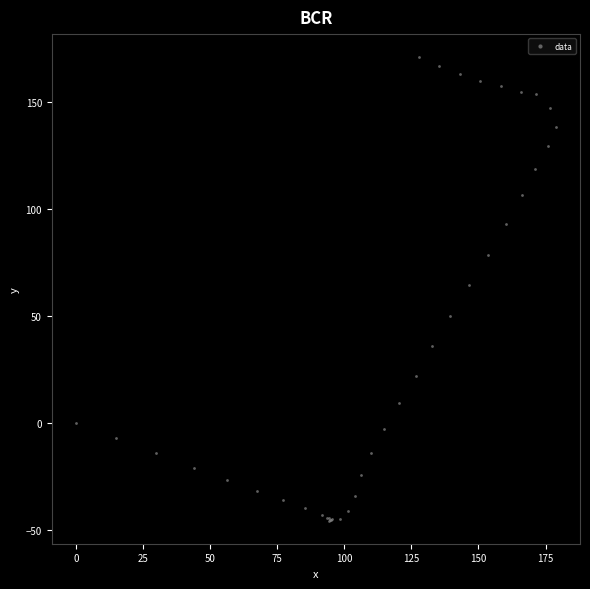

What Y value in the scatter plot is closest to 62?

64.4